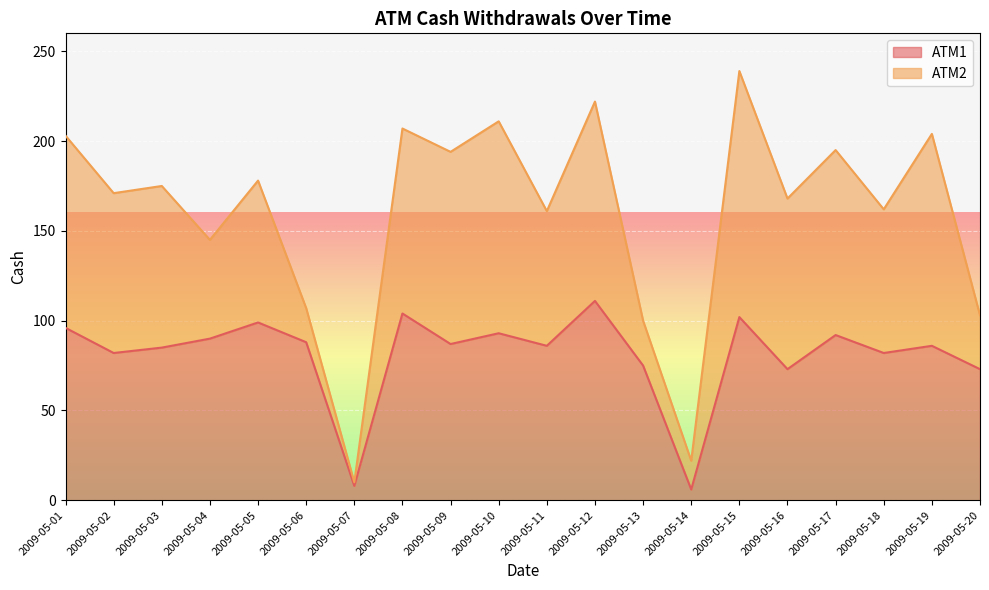

How many lines are shown in the chart?

2